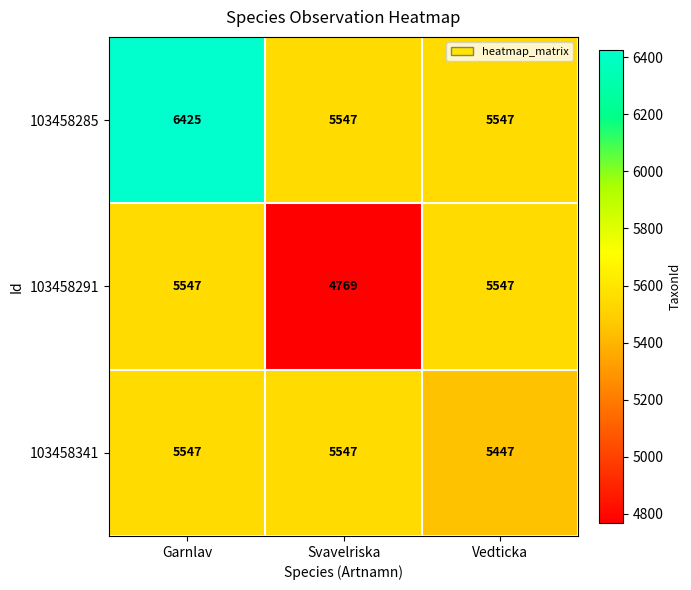

Which category has the lowest value in the 103458291 series?

Svavelriska